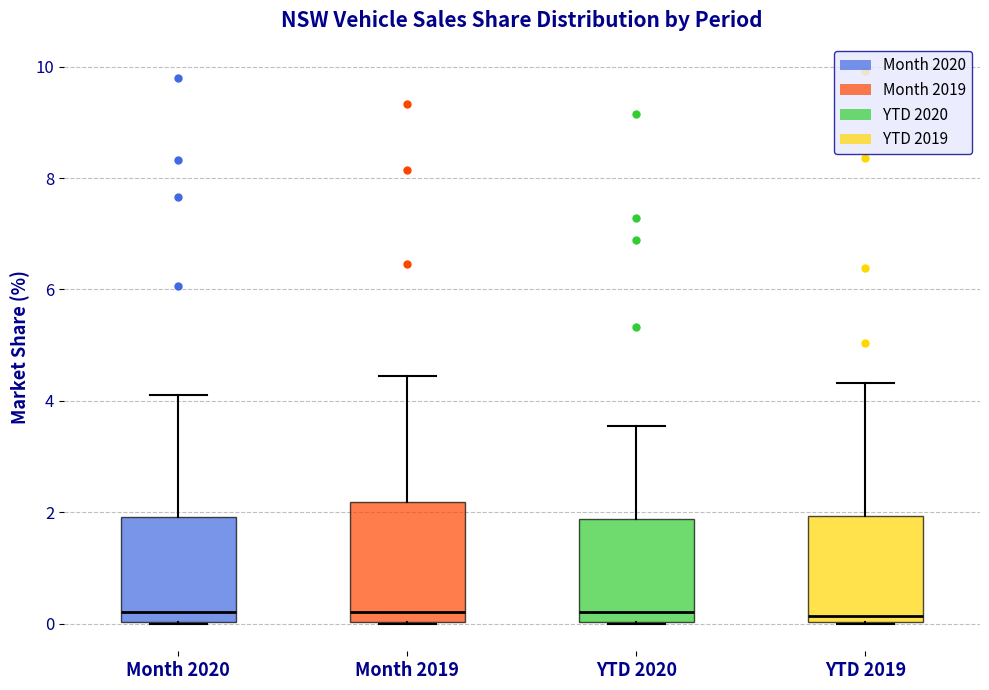

Comparing the boxes themselves (not the whiskers), which one is the tallest?

Month 2019